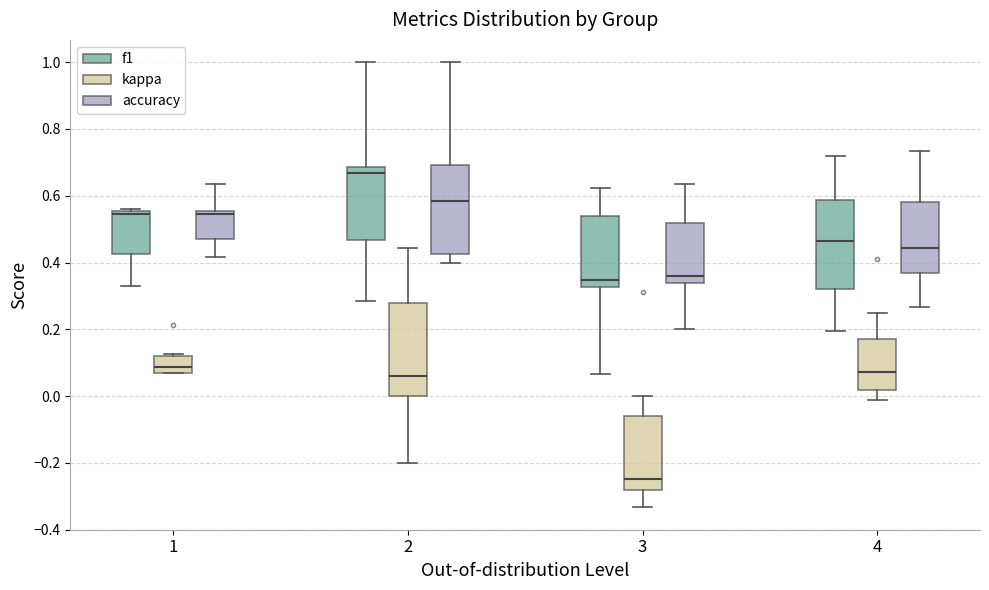

Reading left to right, transcribe this box plot: for each box, give where its median line is, the range the box spans, and where its two whiskers end, as read against the y-axis. The values are not printed on the chart, so give them approximately, as read against the axis.

1 (f1): median 0.54, box 0.42 to 0.56, whiskers 0.32 to 0.56
1 (kappa): median 0.08, box 0.06 to 0.12, whiskers 0.06 to 0.12 (just above the box's upper edge)
1 (accuracy): median 0.54, box 0.46 to 0.56, whiskers 0.42 to 0.64
2 (f1): median 0.66, box 0.46 to 0.68, whiskers 0.28 to 1.00
2 (kappa): median 0.06, box 0.00 to 0.28, whiskers -0.20 to 0.44
2 (accuracy): median 0.58, box 0.42 to 0.70, whiskers 0.40 to 1.00
3 (f1): median 0.34, box 0.32 to 0.54, whiskers 0.06 to 0.62
3 (kappa): median -0.24, box -0.28 to -0.06, whiskers -0.34 to 0.00
3 (accuracy): median 0.36, box 0.34 to 0.52, whiskers 0.20 to 0.64
4 (f1): median 0.46, box 0.32 to 0.58, whiskers 0.20 to 0.72
4 (kappa): median 0.08, box 0.02 to 0.18, whiskers -0.02 to 0.26
4 (accuracy): median 0.44, box 0.36 to 0.58, whiskers 0.26 to 0.74